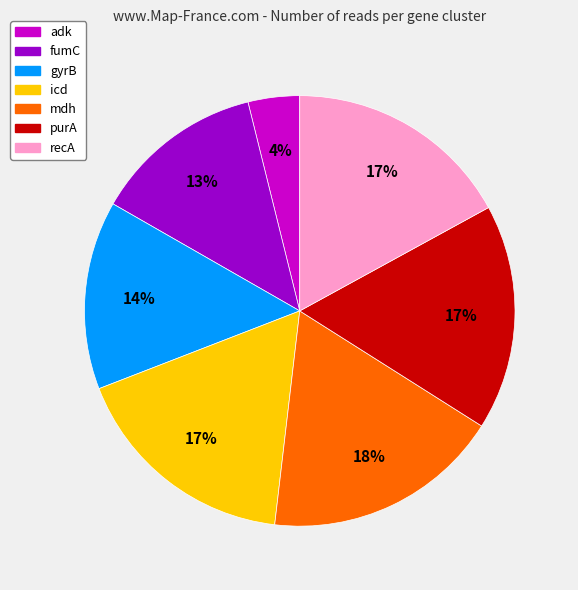

Do mdh and recA together represent more than half of the pie?

No